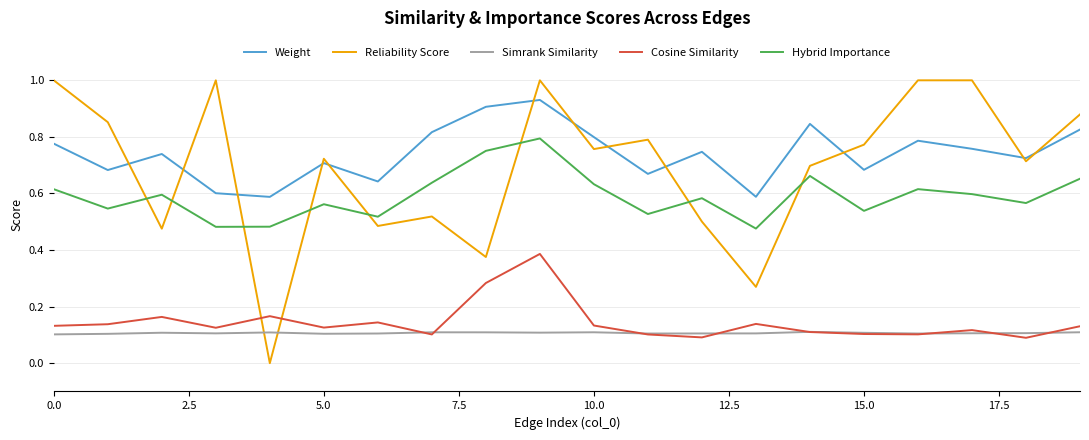

How many Weight values are between 0 and 1?

20